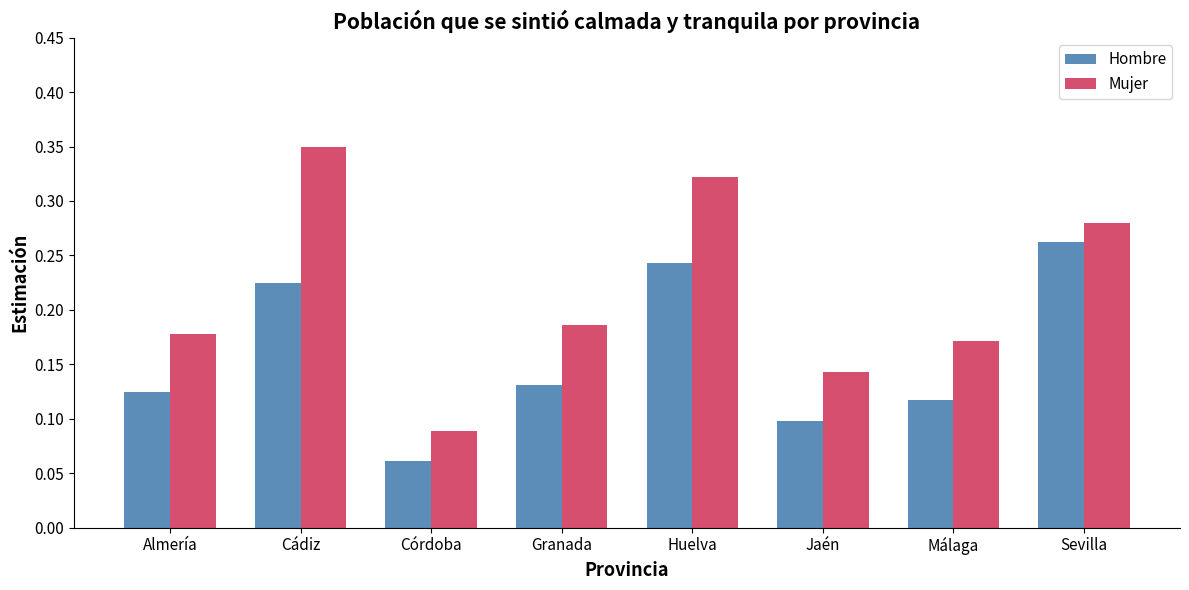

Which series has the largest range (max minus min)?

Mujer